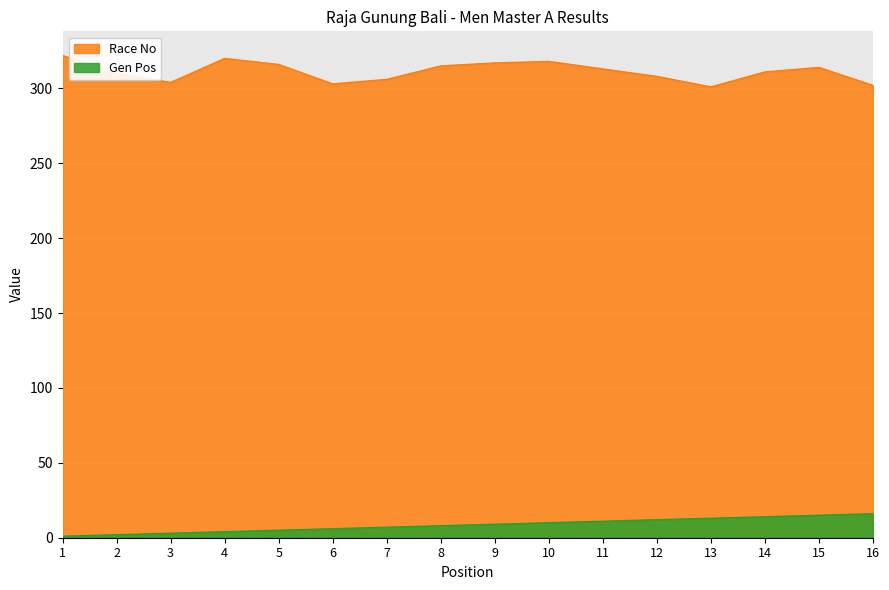

Which series has the largest total across all categories?

Race No